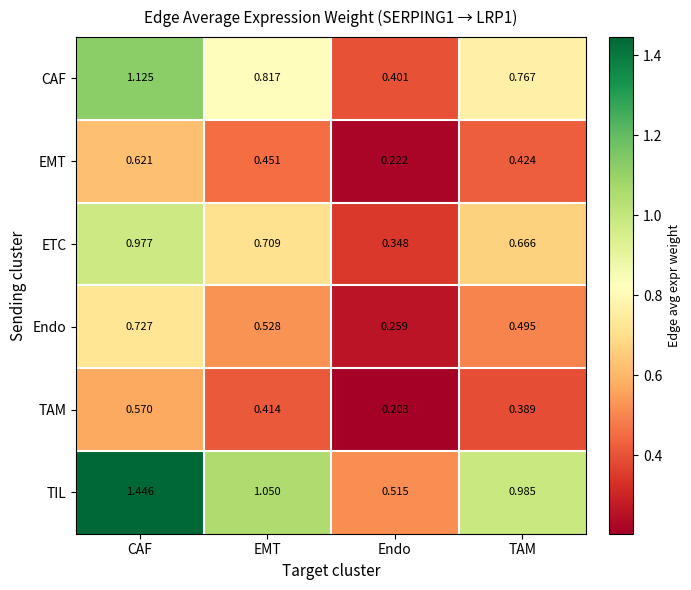

Which series has the widest spread of values?

TIL